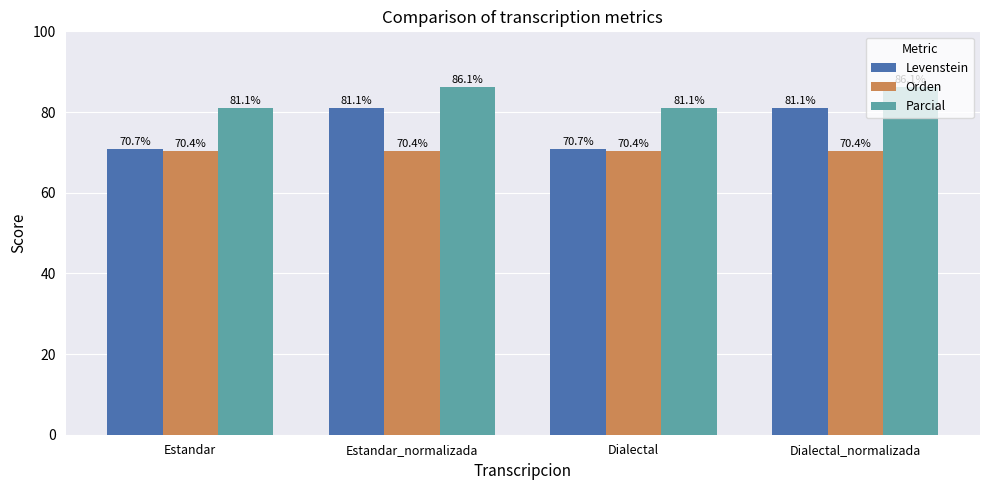

What is the total value across all series at Estandar?

222.2